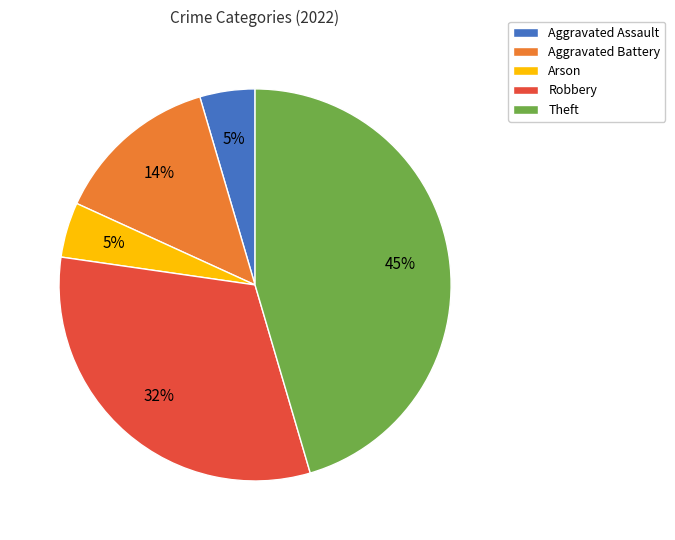

True or false: Robbery accounts for 46% of the total.

False